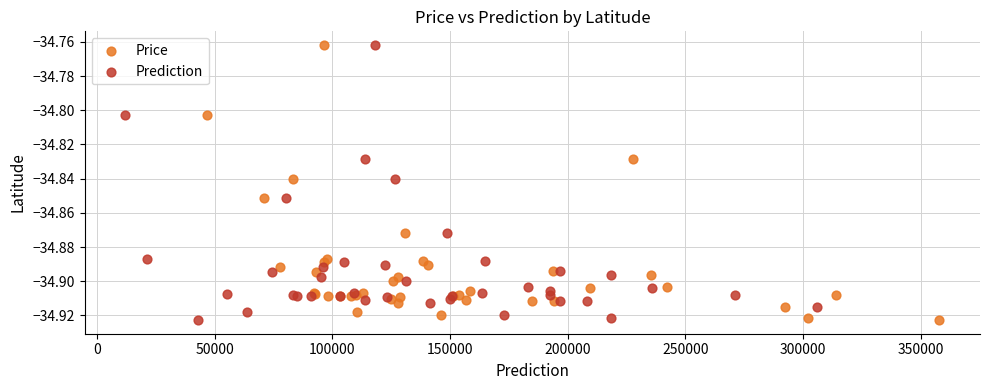

What are all the series names shown in the legend?

Price, Prediction